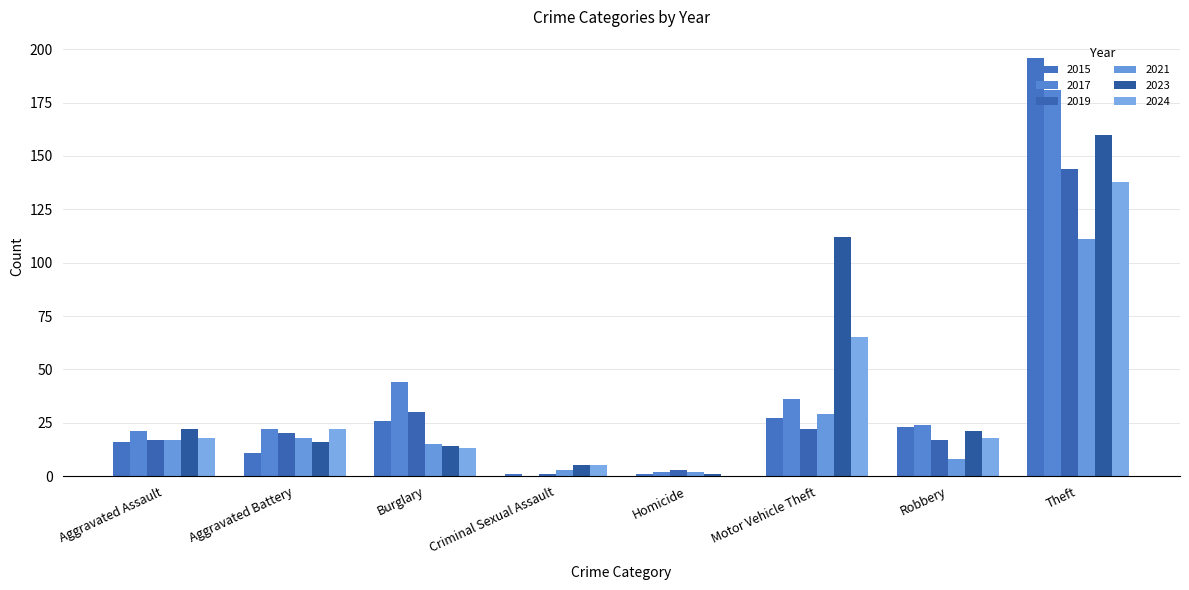

How many categories are shown in the chart?

8